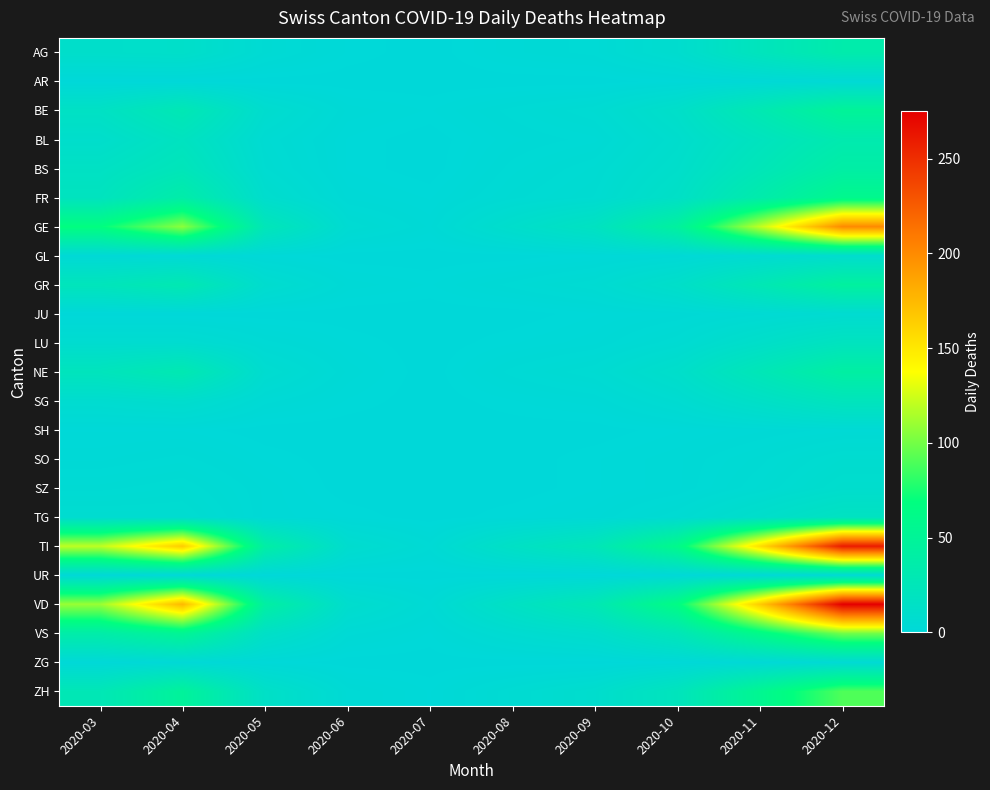

What is the spread (max minus min) of values at 2020-03?

120